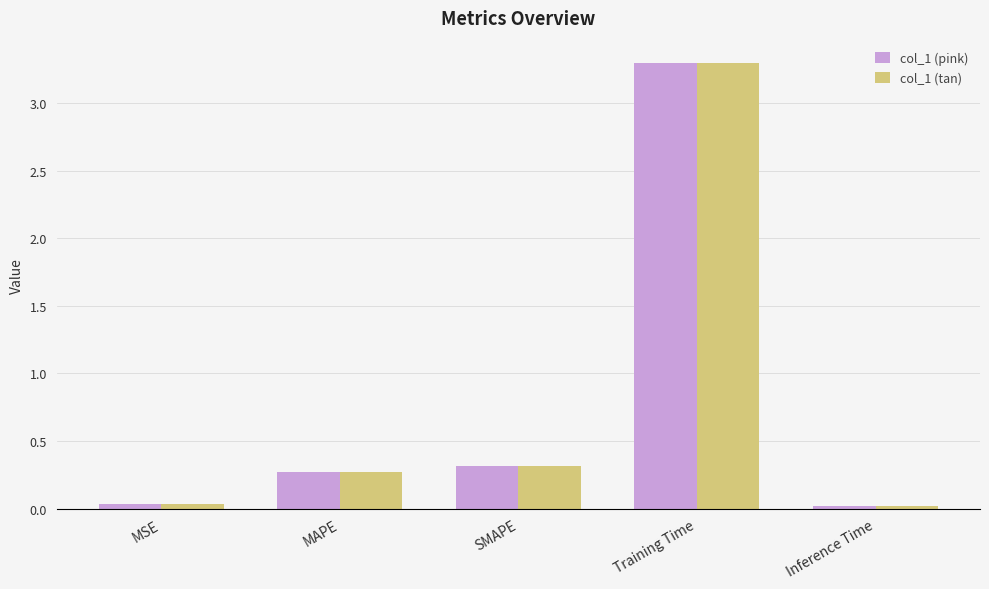

What is the total value across all series at MAPE?

0.5